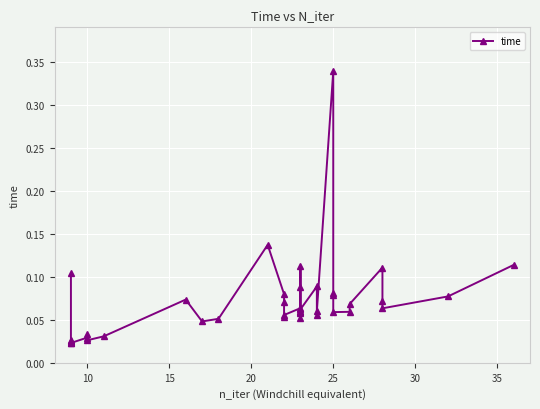

Reading left to right, extract all data points from this chart.

0.1	0.0	0.0	0.0	0.0	0.0	0.0	0.0	0.0	0.0	0.1	0.0	0.1	0.1	0.1	0.1	0.1	0.1	0.1	0.1	0.1	0.1	0.1	0.1	0.1	0.1	0.1	0.1	0.1	0.3	0.1	0.1	0.1	0.1	0.1	0.1	0.1	0.1	0.1	0.1